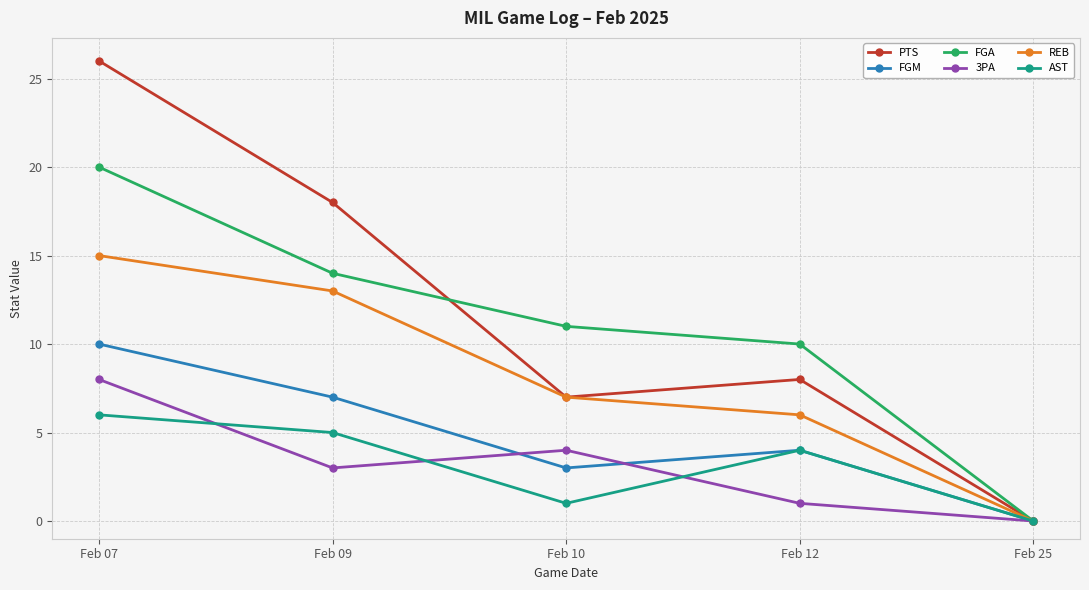

At which category is the sum across all series the highest?

Feb 07